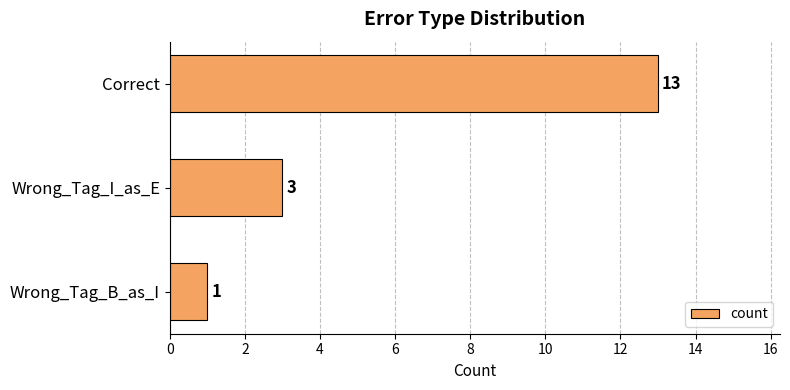

How many values are below 3?

1